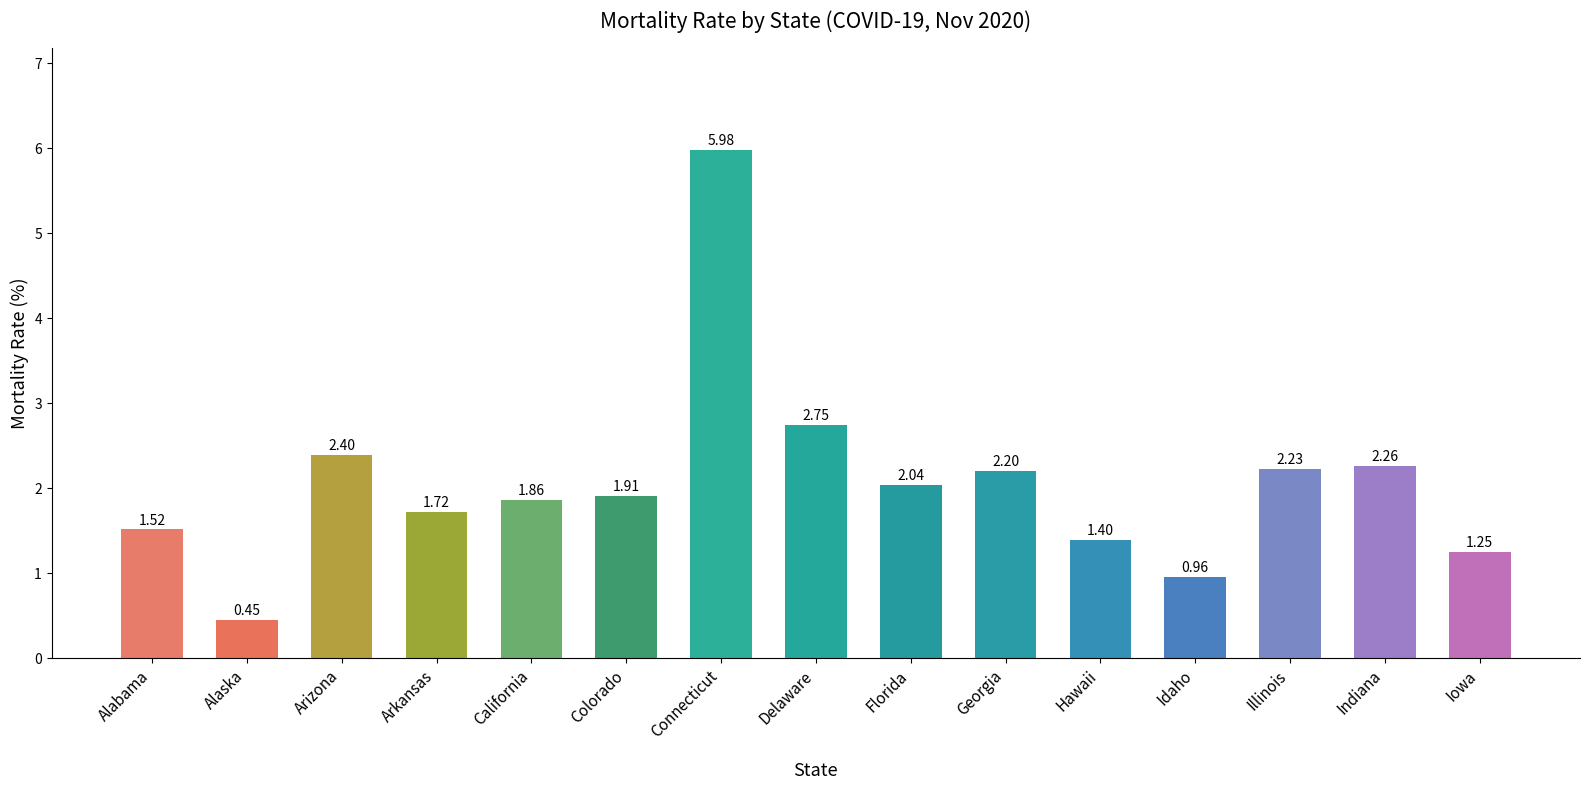

True or false: the data shows 3.6 at Florida.

False